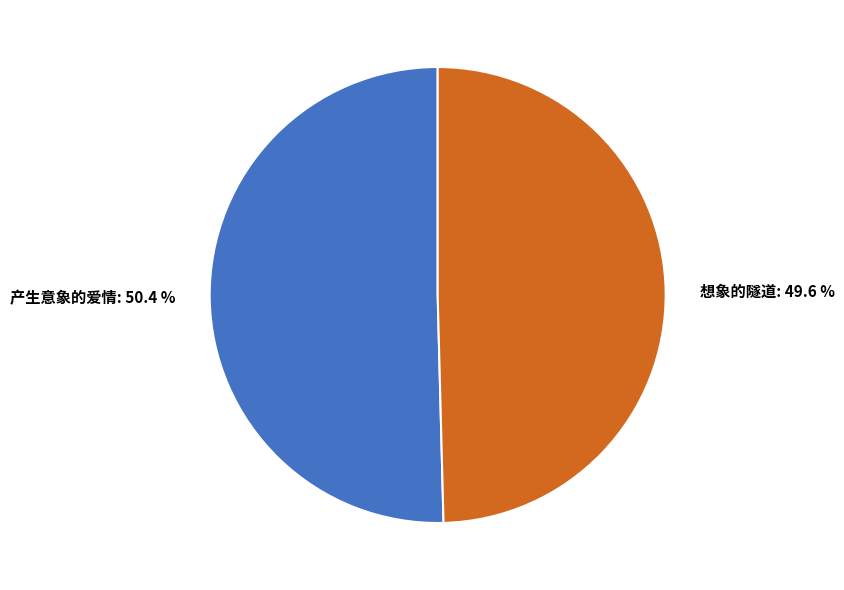

Count the number of slices in the pie.

2